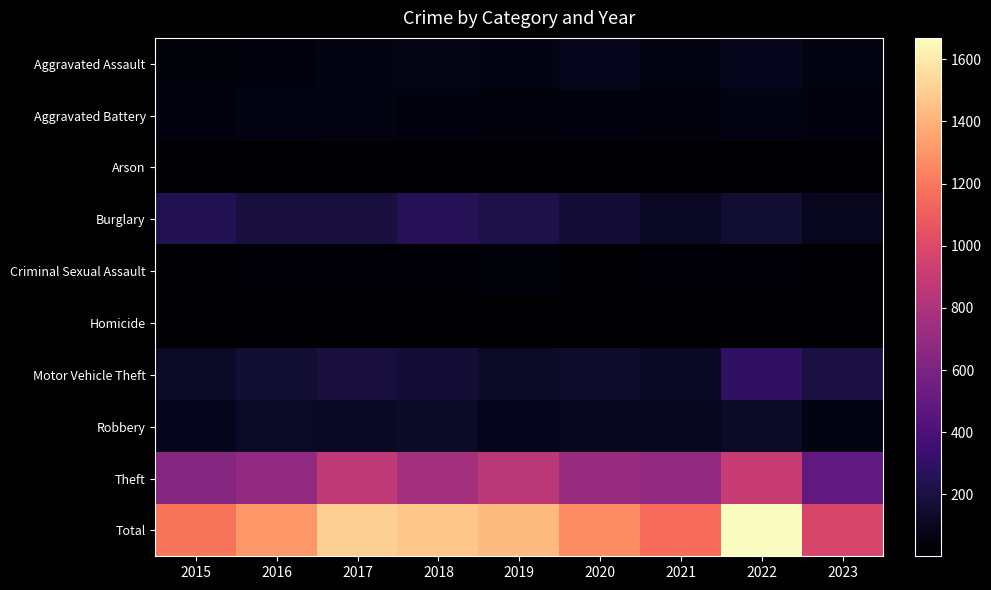

What is the spread (max minus min) of values at 2020?

1263